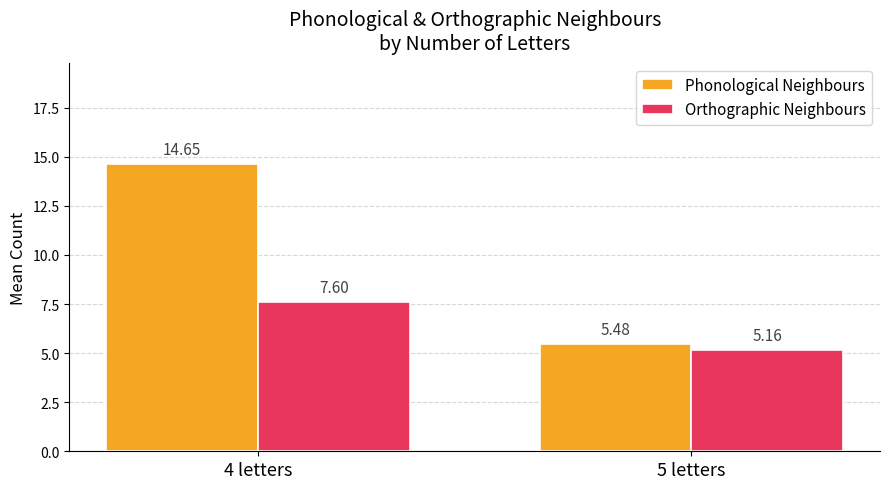

What is the label of the 2nd bar from the left?

5 letters